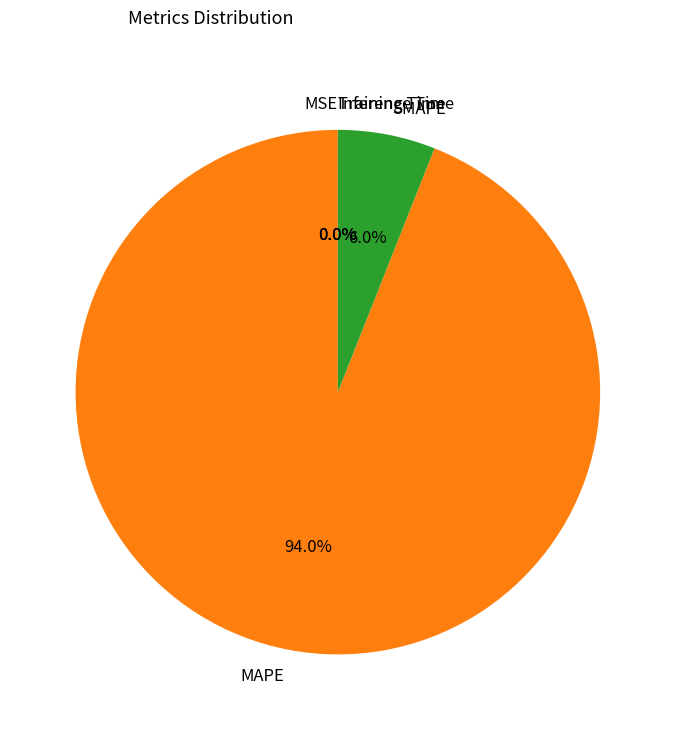

Does SMAPE account for over 50% of the chart?

No